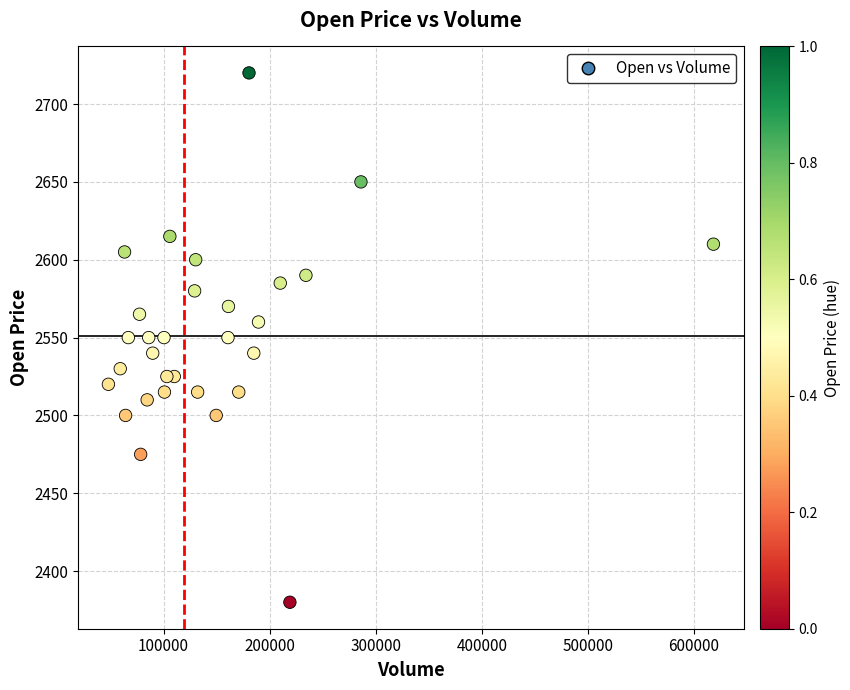

What is the range of X values (max minus min)?

570275